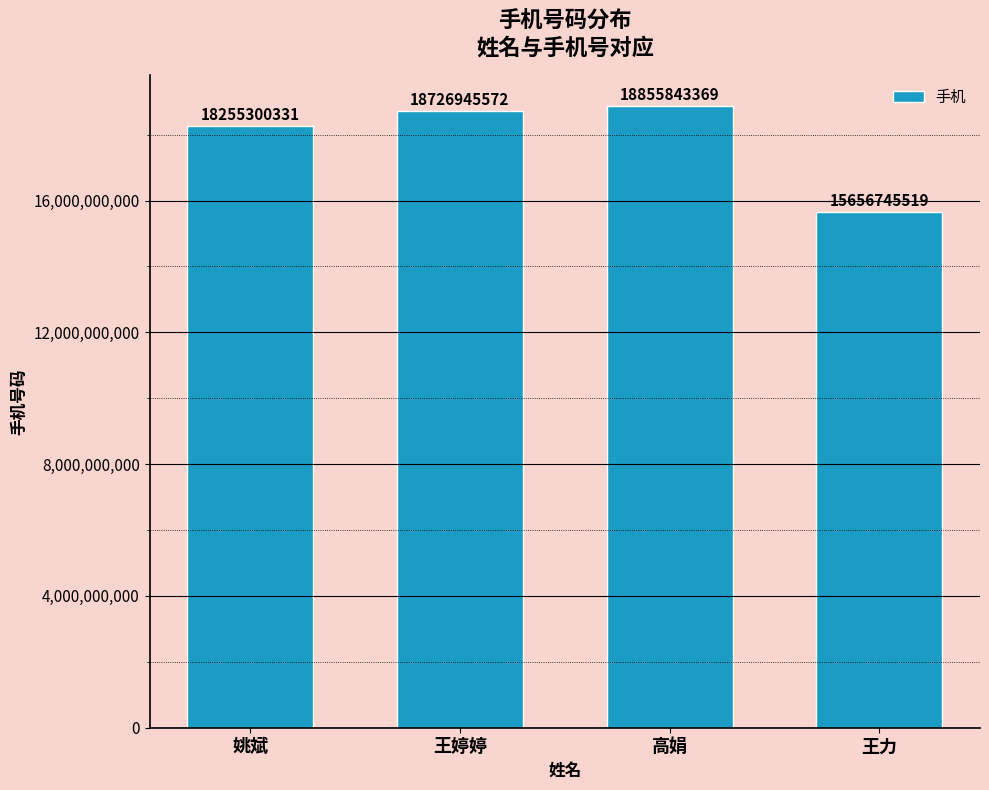

How many bars are there in total?

4